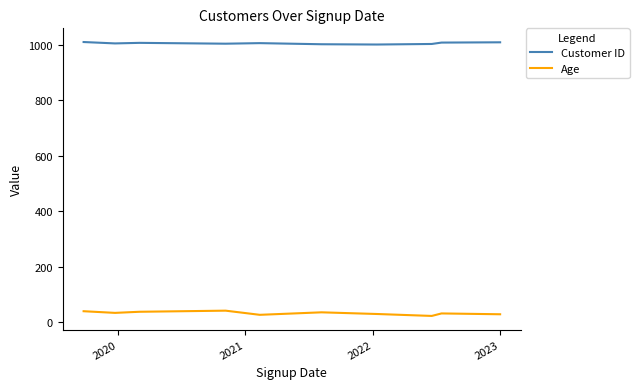

True or false: Customer ID and Age cross at least once.

False